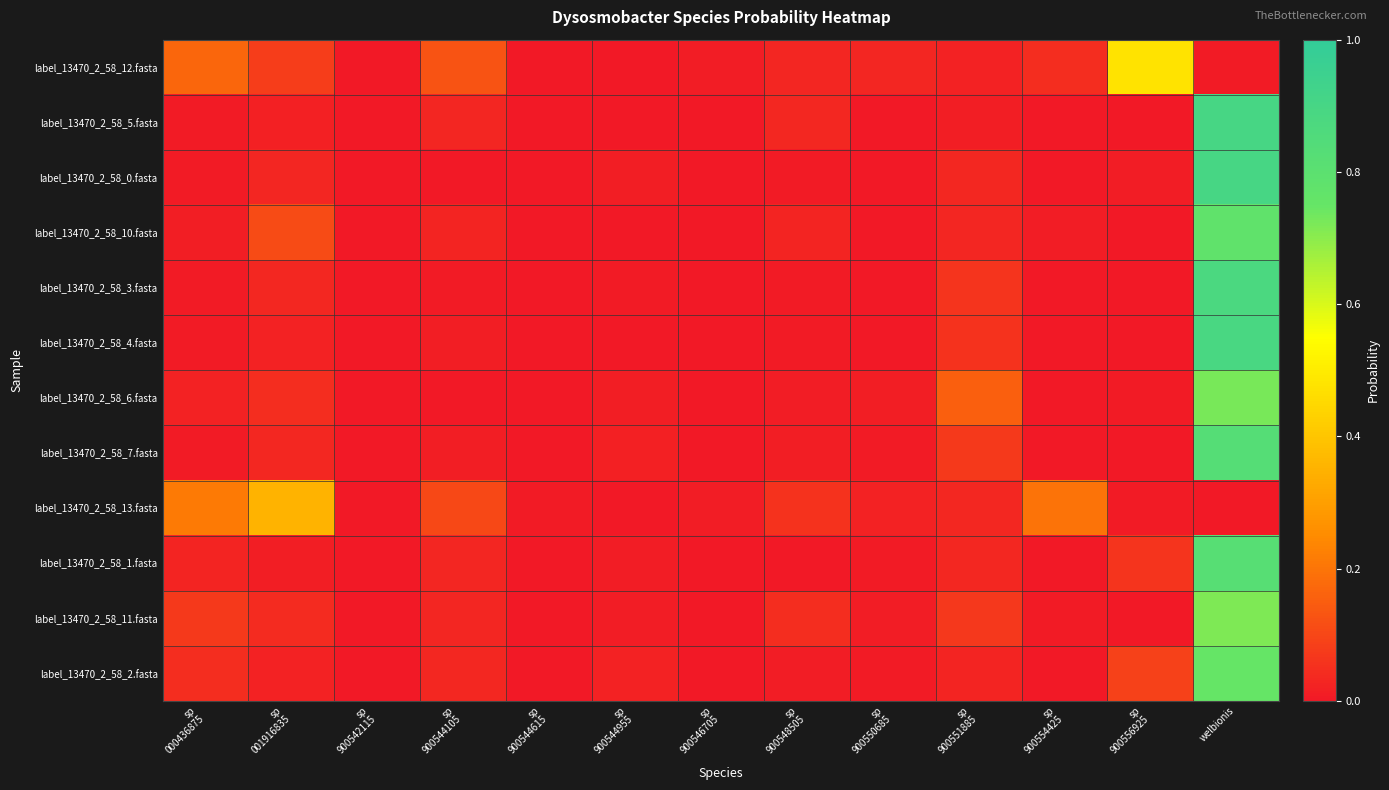

At which category is the sum across all series the highest?

welbionis